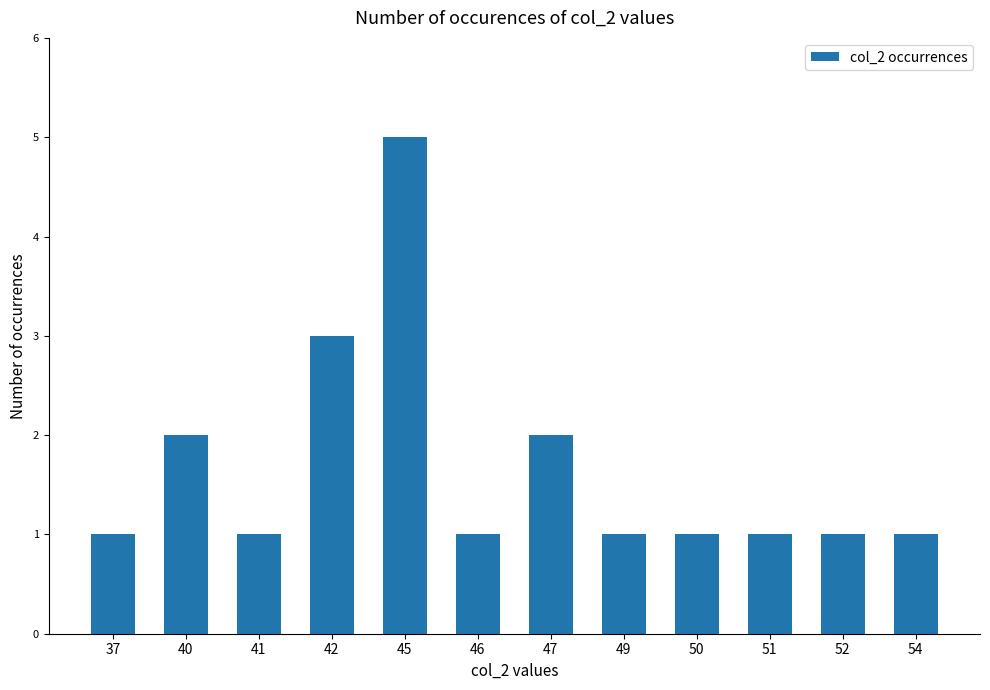

What is the difference between the maximum and minimum values?

4